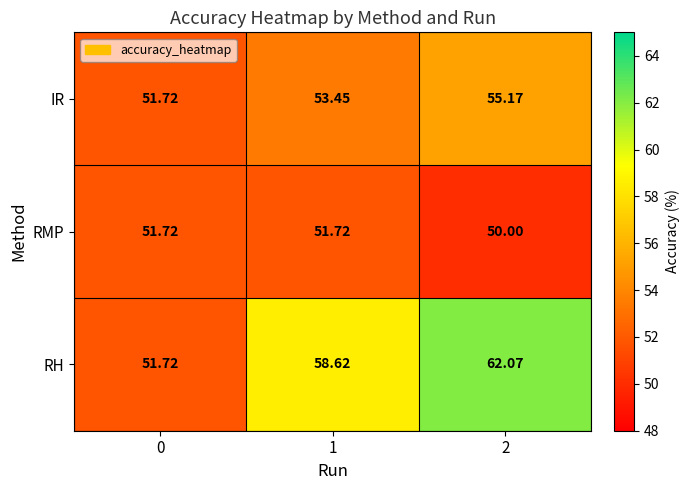

Is the value of RMP at 0 greater than the value of RH at 2?

No